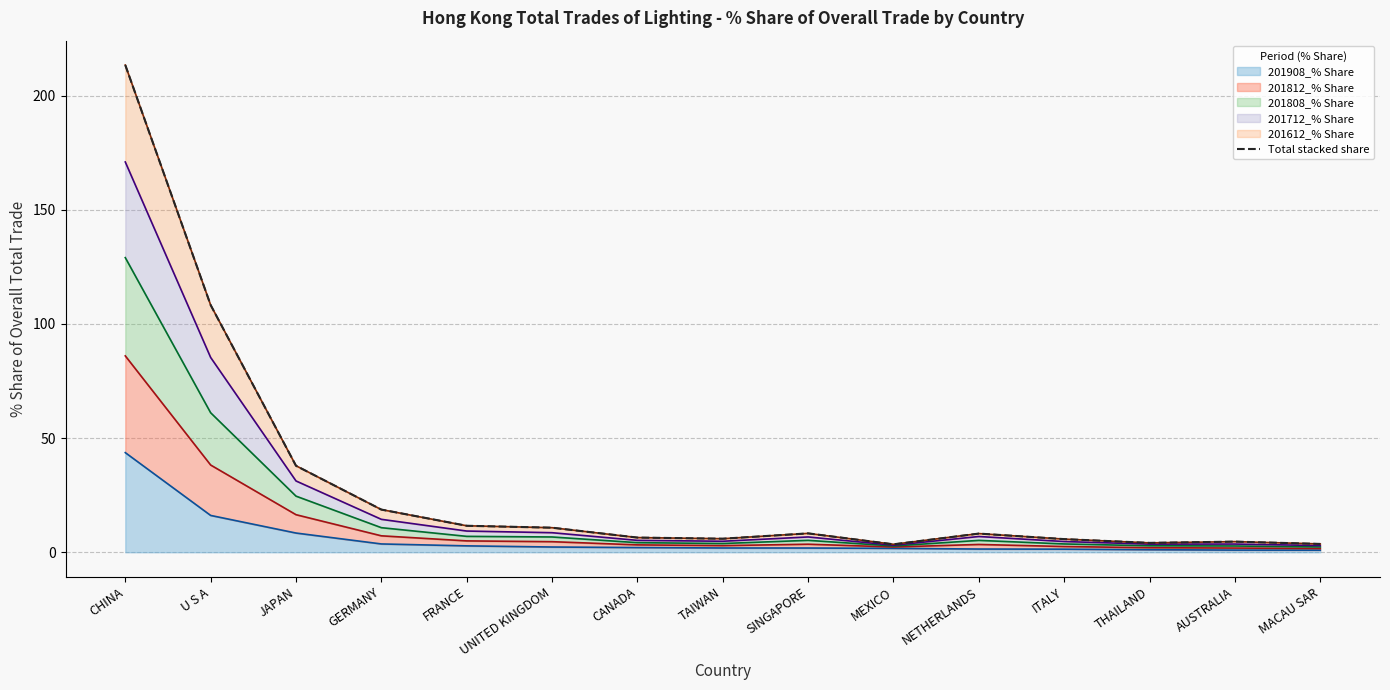

Does the chart display data point markers on the line(s)?

No